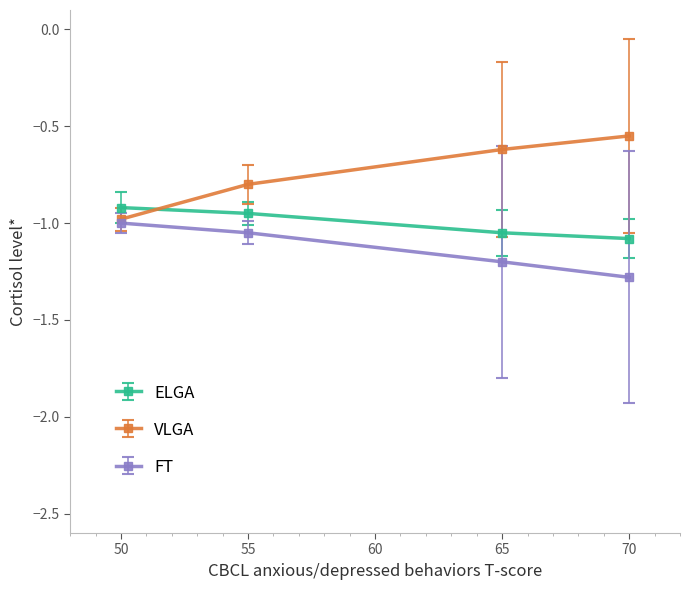

What is the difference between the highest and lowest values at 70?

0.7